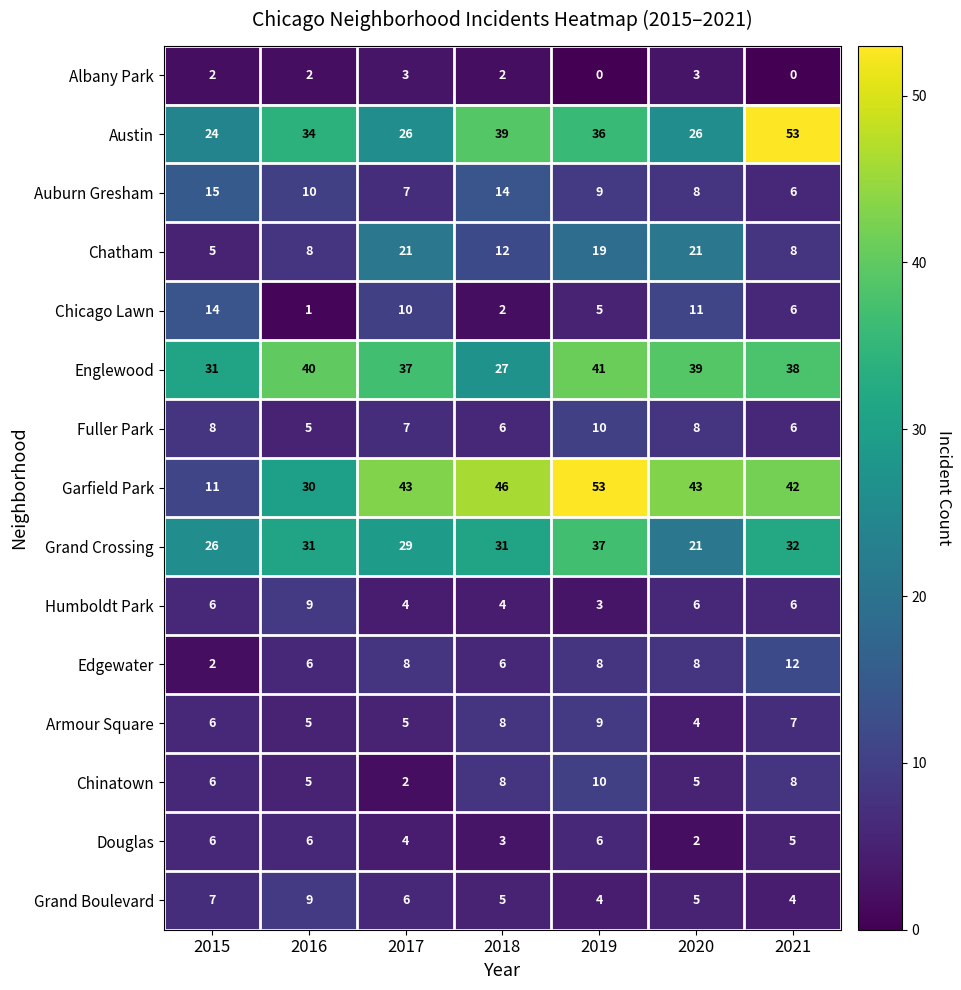

What is the average value of the Humboldt Park series?

5